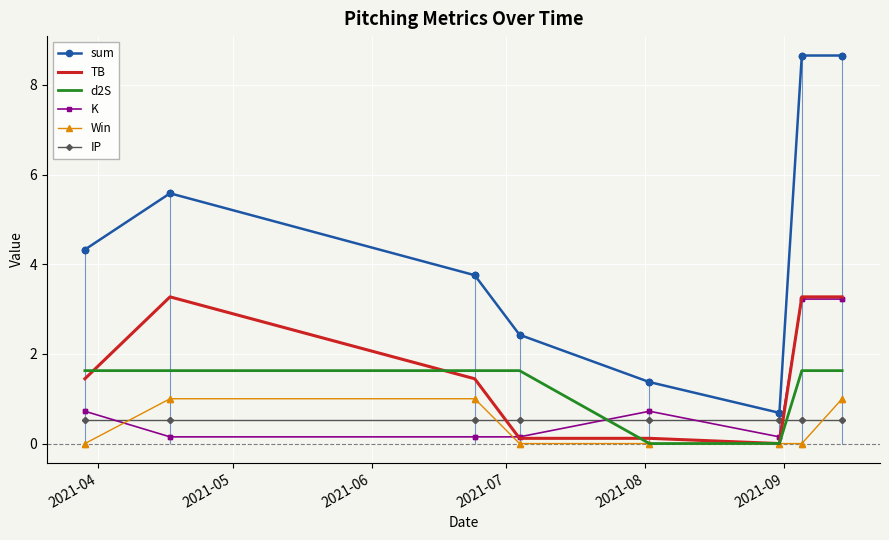

What is the maximum value for d2S?

1.6